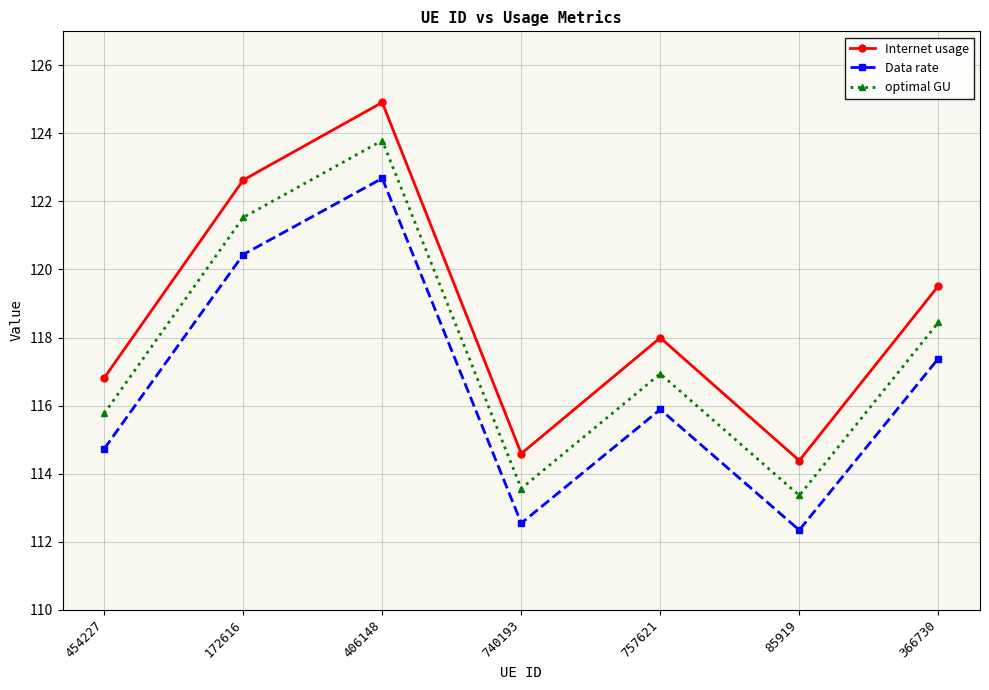

Rank the series by their maximum value, from highest to lowest.

Internet usage, optimal GU, Data rate